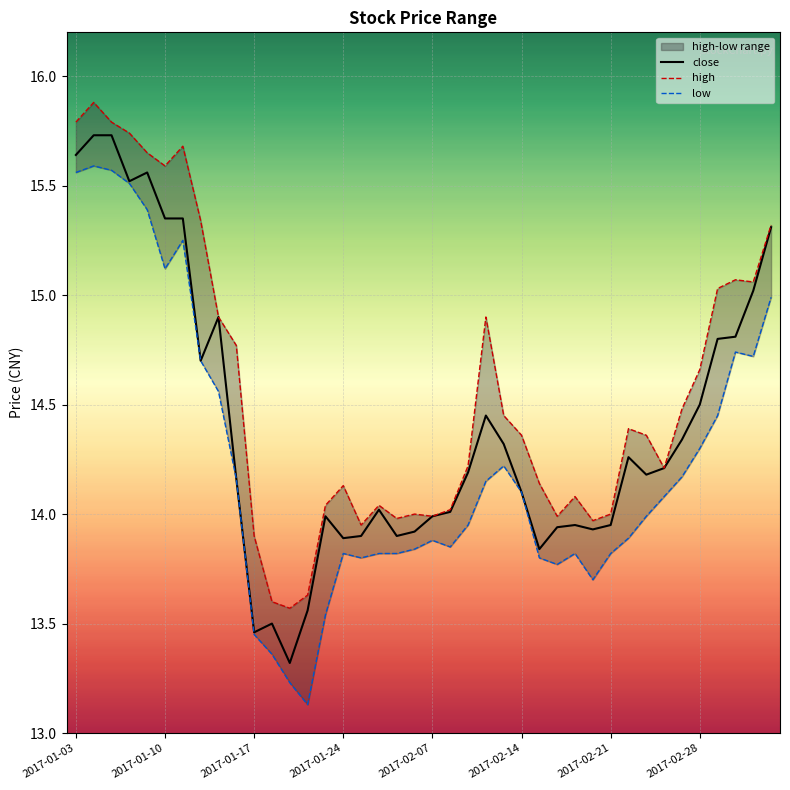

What is the maximum value for close?

15.7